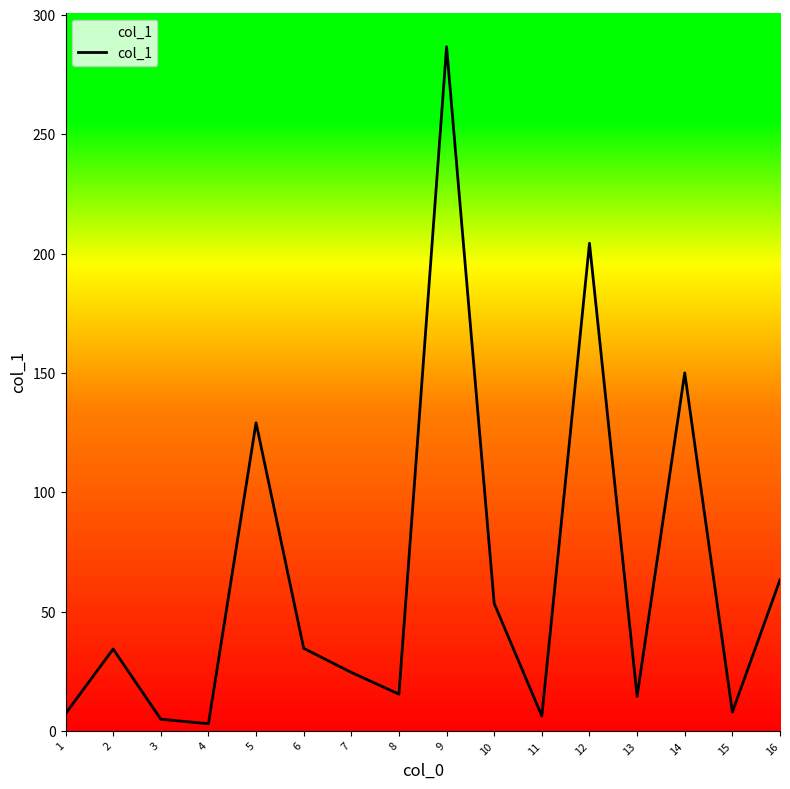

Does the chart have visible grid lines?

No